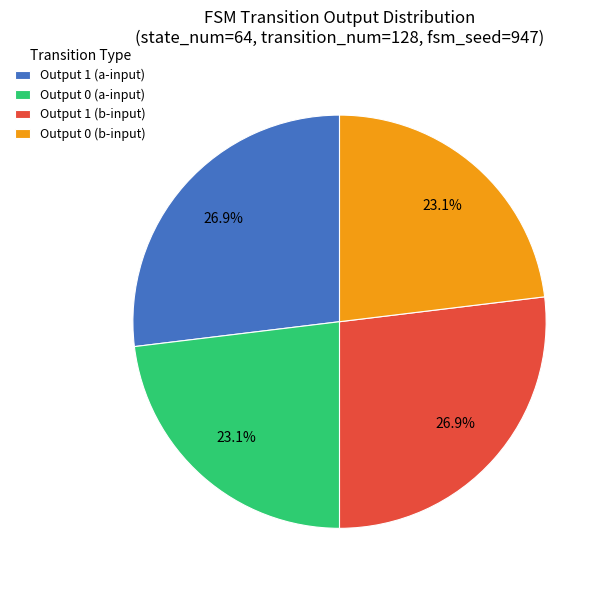

Is there a majority slice in this chart?

No